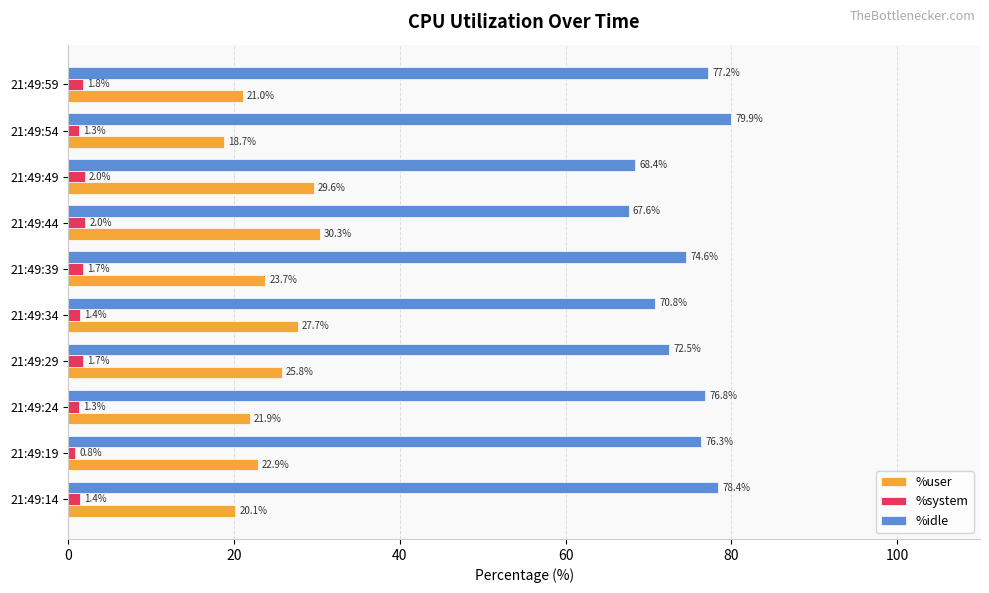

List the series in order of their peak value, lowest first.

%system, %user, %idle